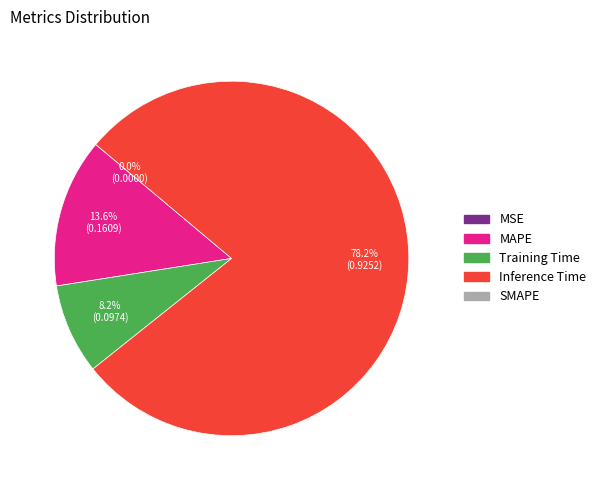

Is there any slice that represents more than half of the pie?

Yes